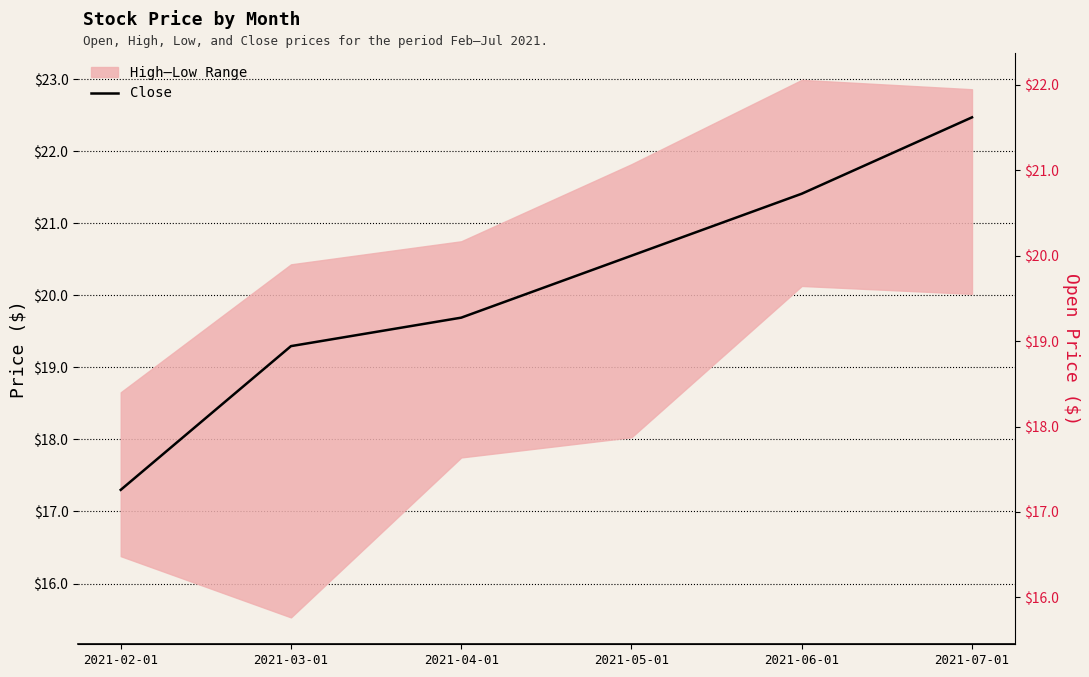

True or false: Open has more than 1 points higher than both neighbors.

False